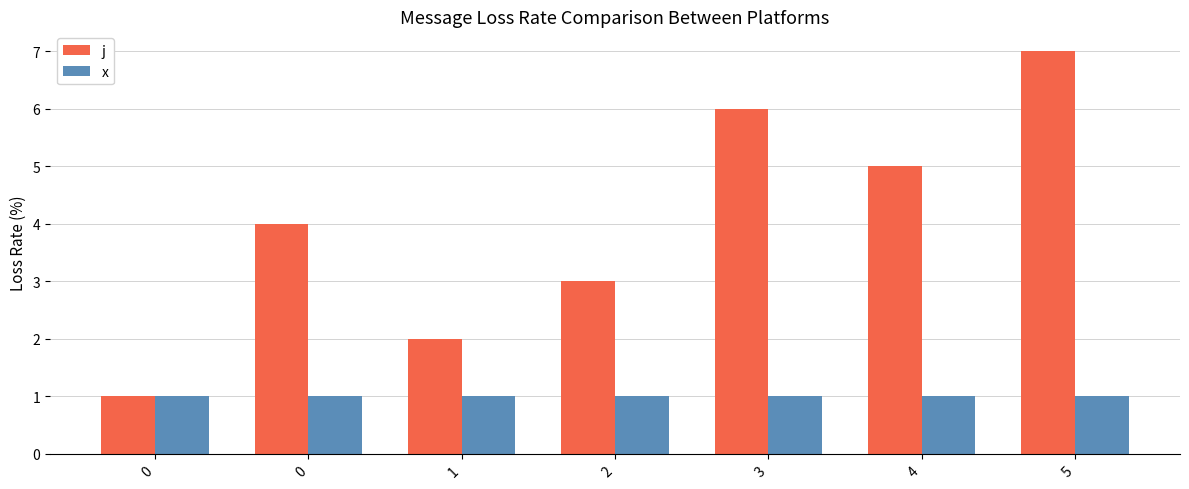

Reading left to right, what are all the values shown in this chart?

j: 0=1	0=4	1=2	2=3	3=6	4=5	5=7
x: 0=1	0=1	1=1	2=1	3=1	4=1	5=1